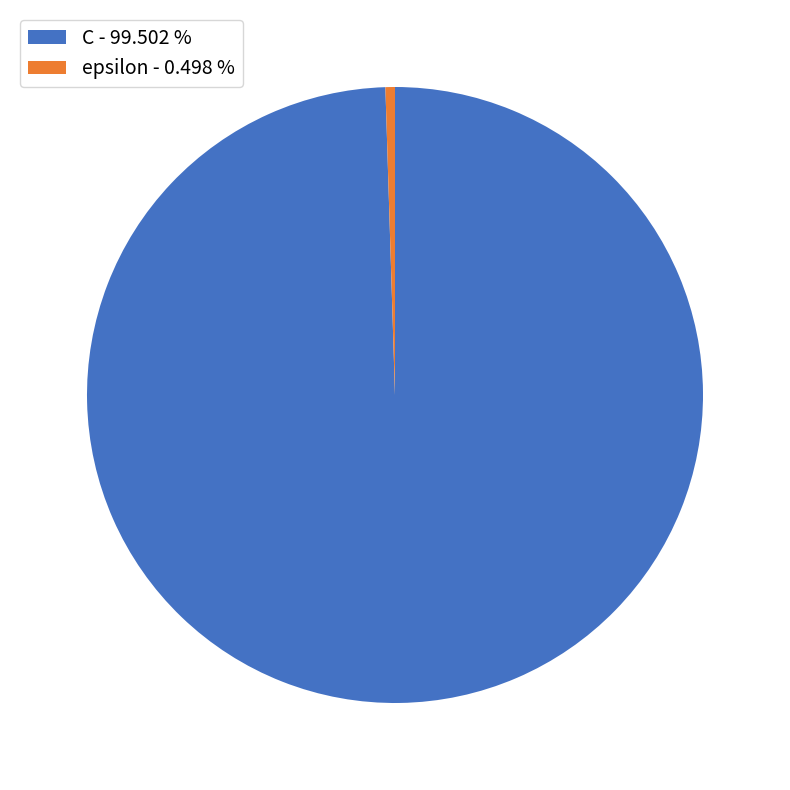

Is there a majority slice in this chart?

Yes